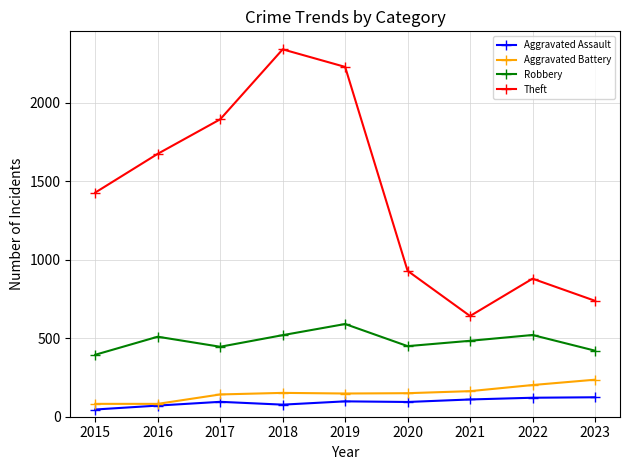

Which series changed the most between 2015 and 2018?

Theft